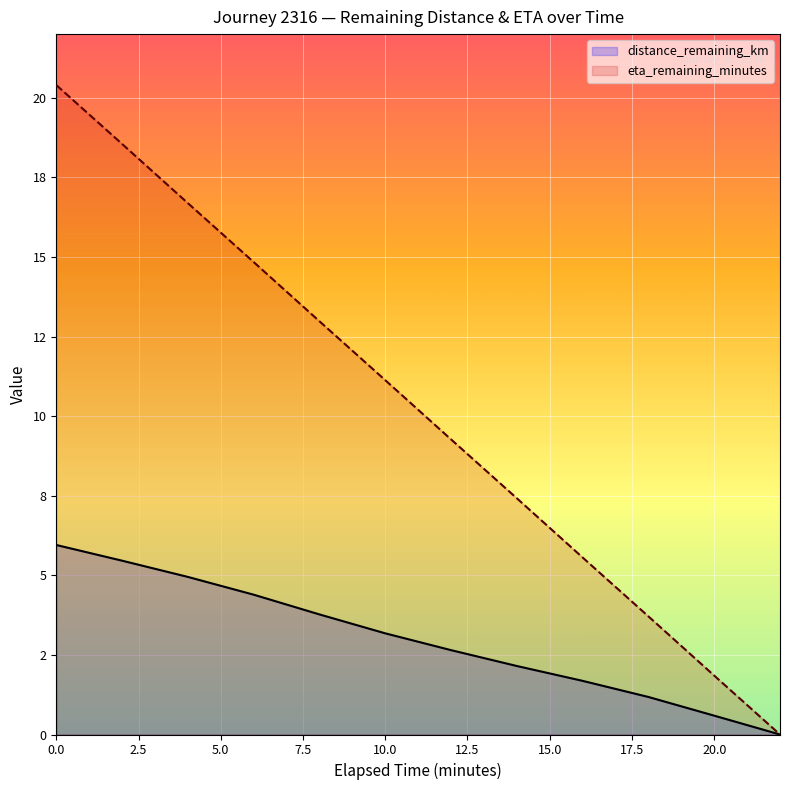

What are all the series names shown in the legend?

distance_remaining_km, eta_remaining_minutes